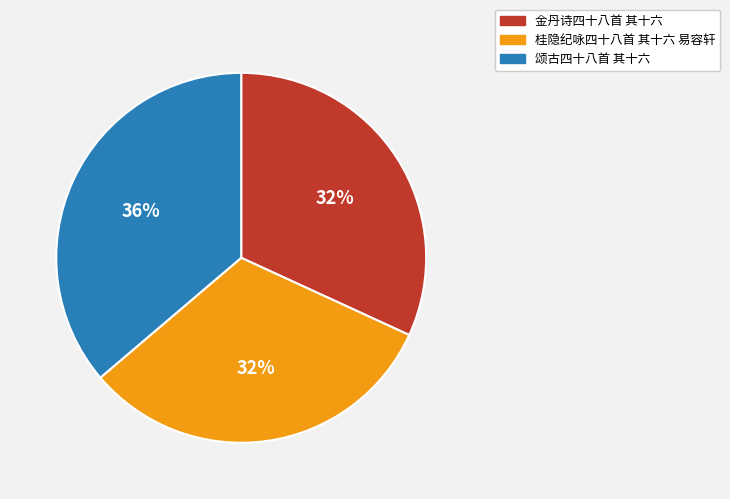

Approximately how many times larger is the value at 金丹诗四十八首 其十六 compared to 桂隐纪咏四十八首 其十六 易容轩?

1.0